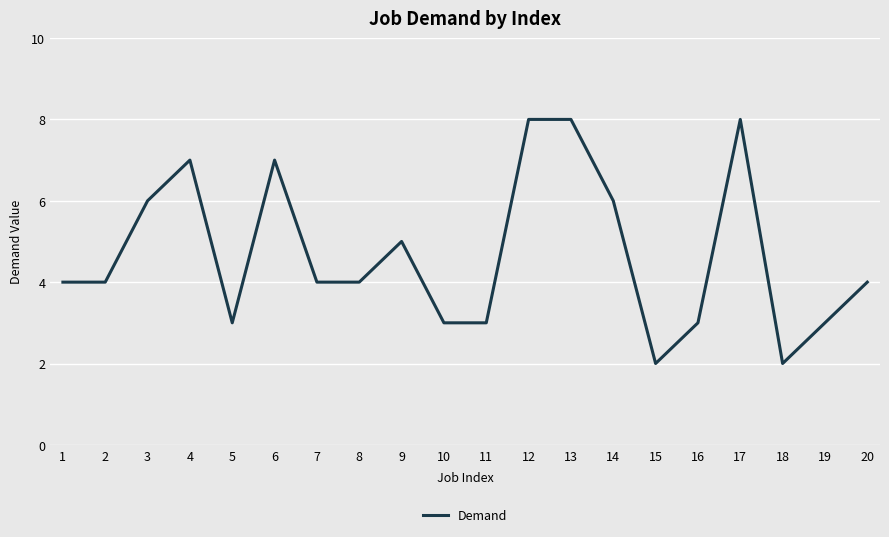

What is the greatest value displayed?

8